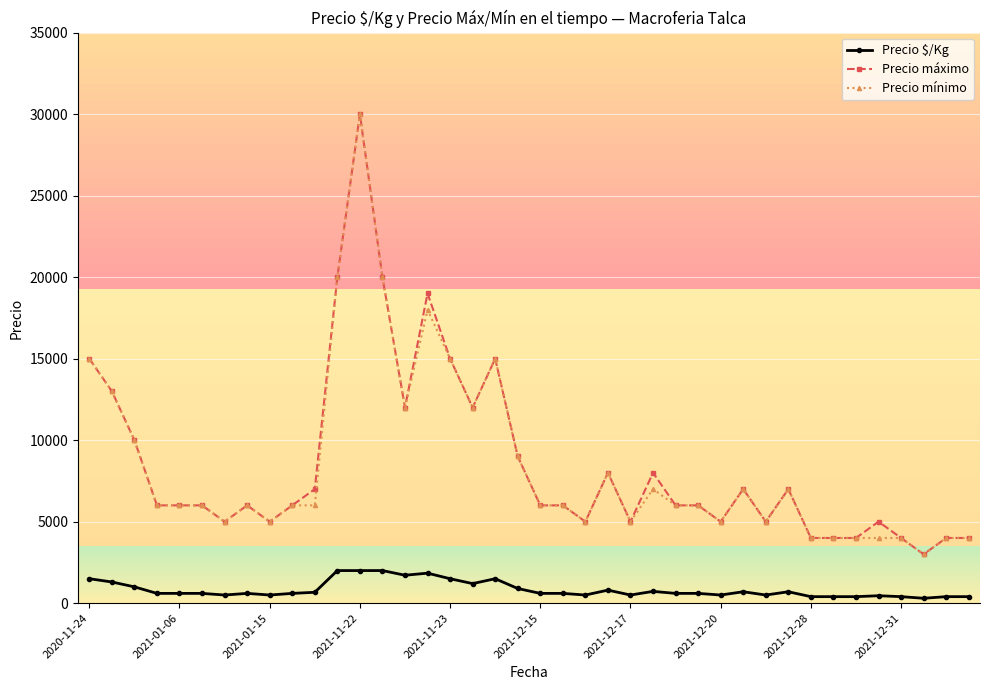

True or false: Precio mínimo and Precio $/Kg intersect in this chart.

False